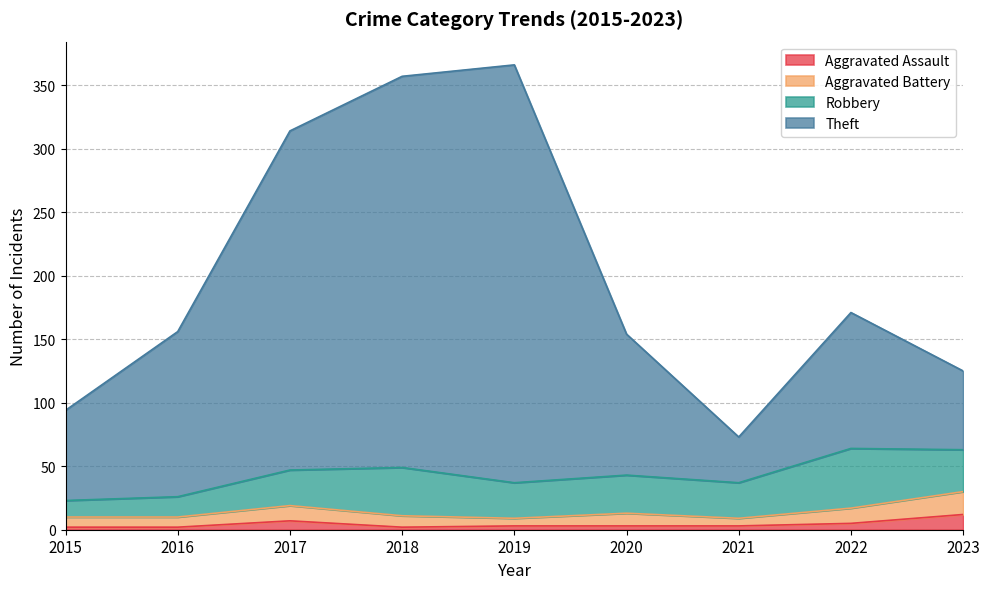

Is the value of Aggravated Assault at 2022 greater than the value of Theft at 2023?

No